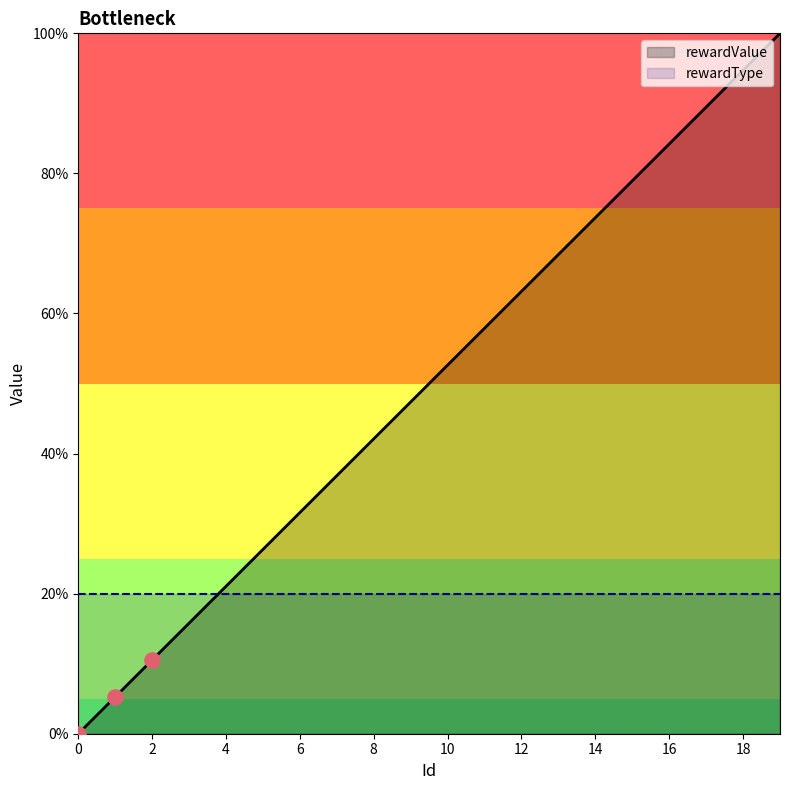

What is the change in value from 9 to 19?

+52.6